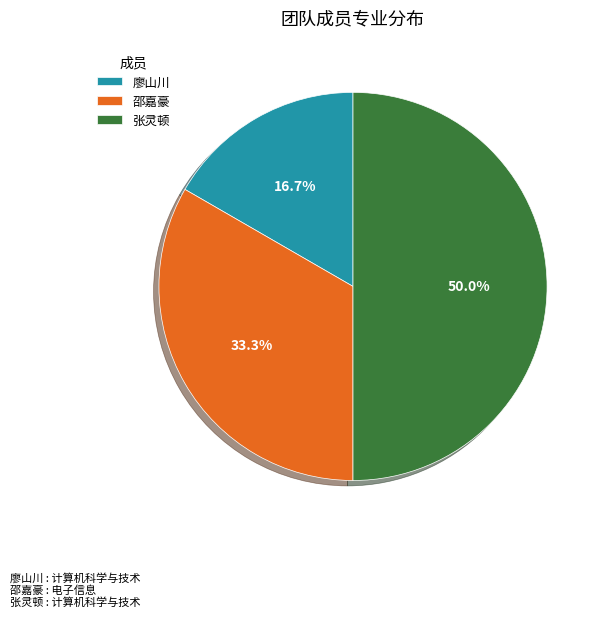

Approximately how many times larger is the value at 邵嘉豪 compared to 廖山川?

2.0